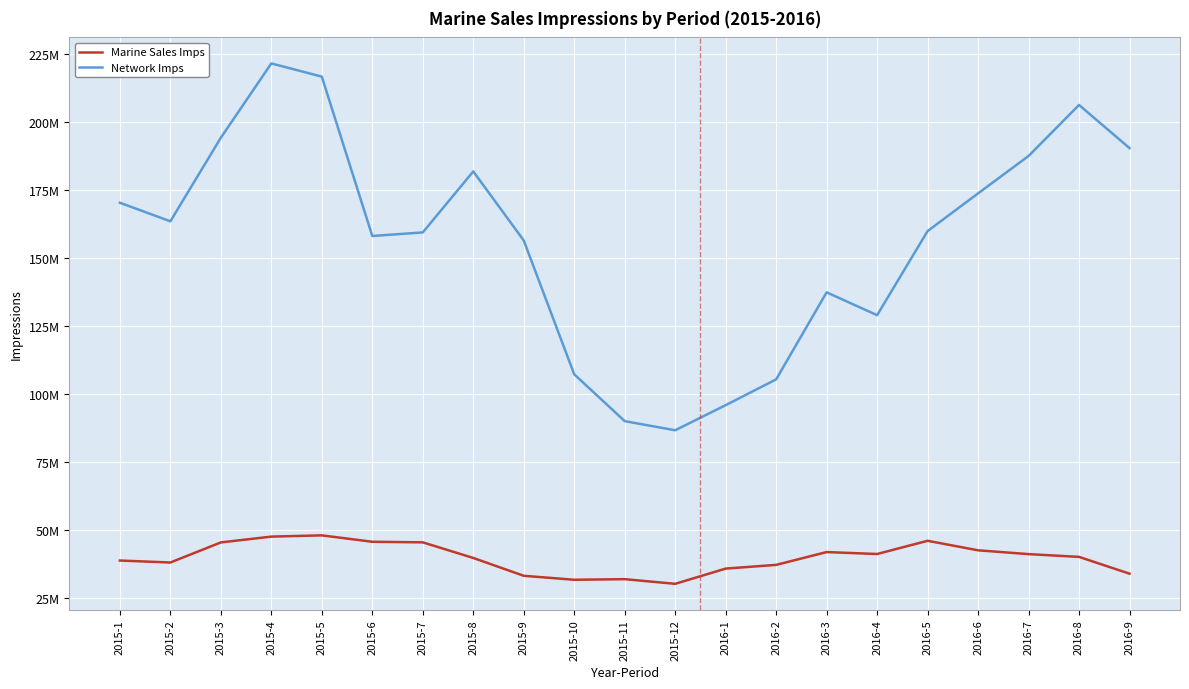

What are all the series names shown in the legend?

Marine Sales Imps, Network Imps